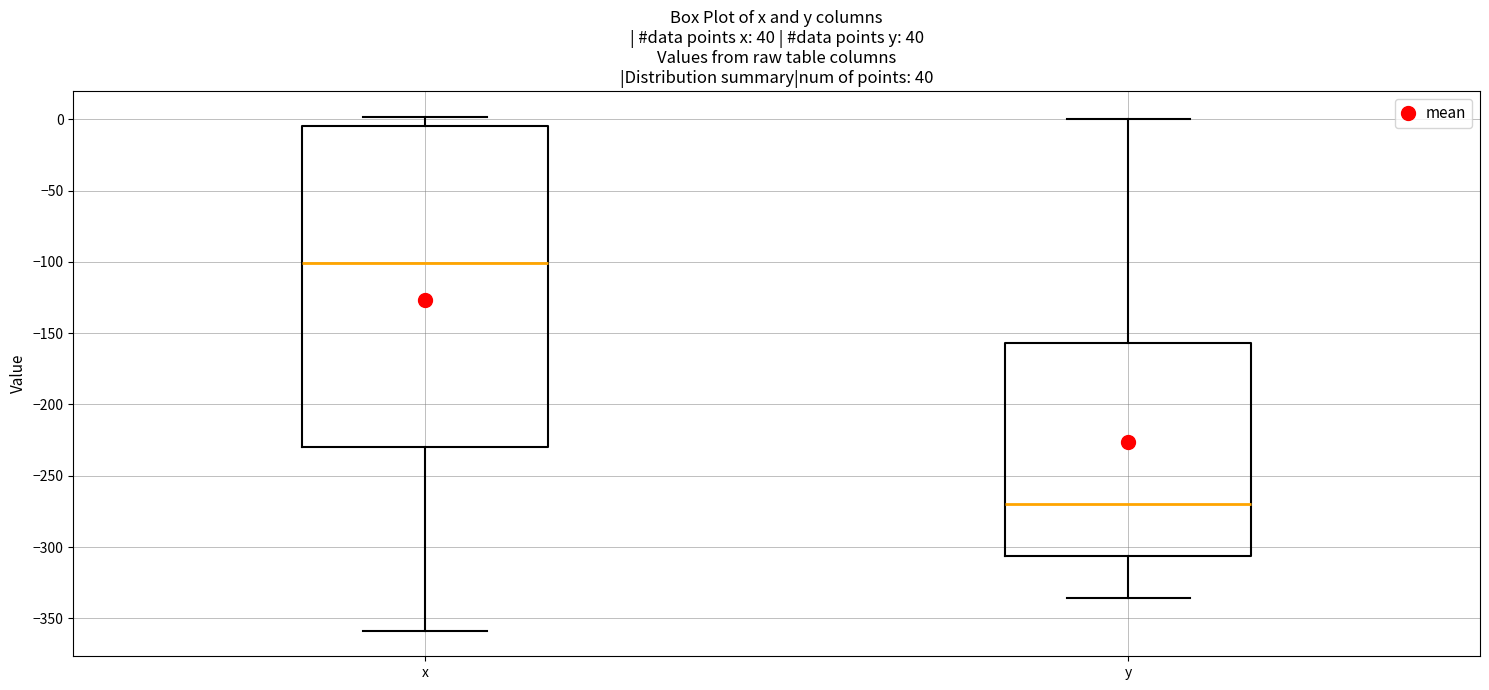

Which box is the tallest, from its lower edge to its upper edge?

x